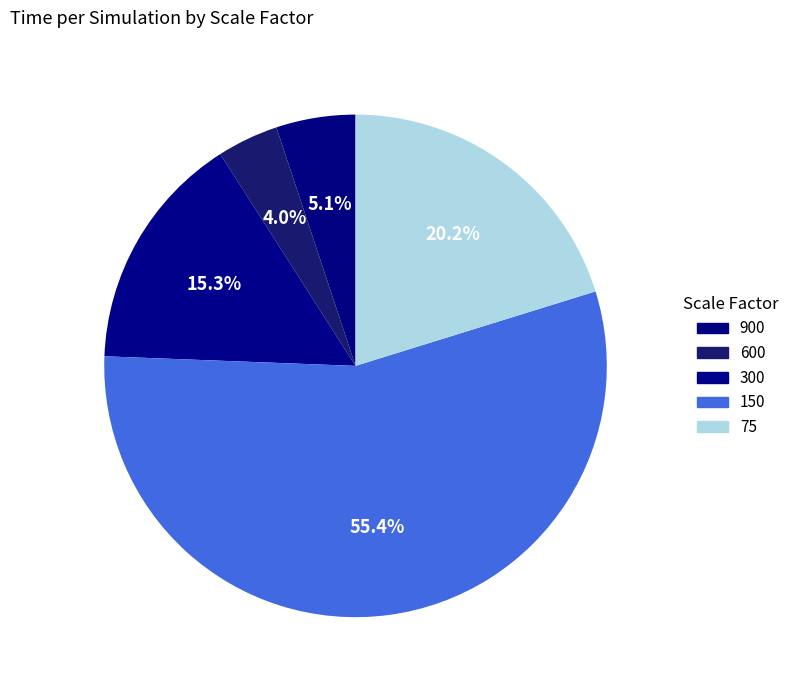

Between 600 and 150, which is larger?

150